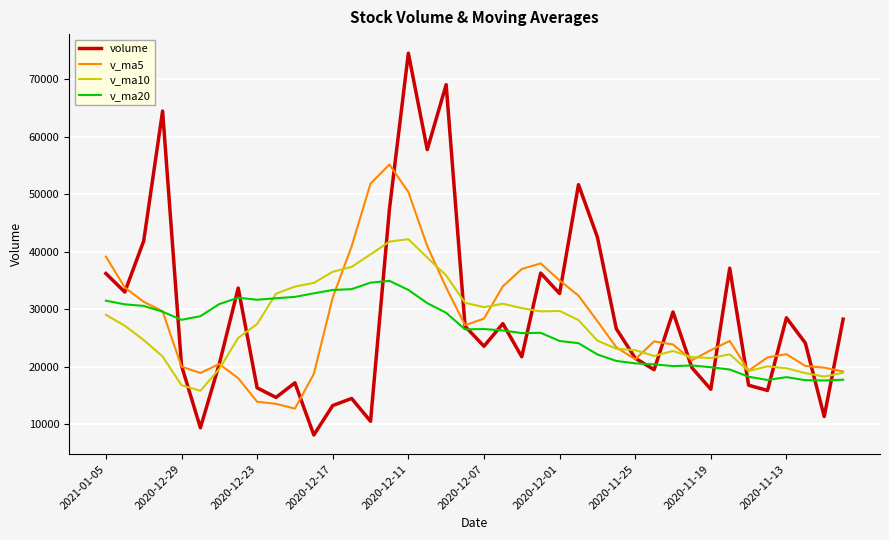

Which series has the widest spread of values?

volume